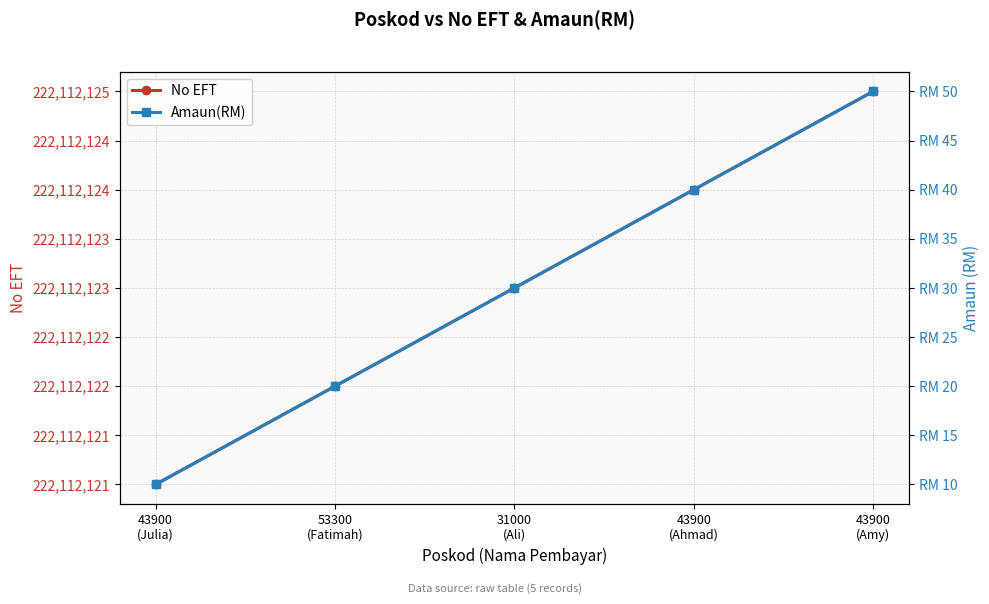

True or false: Amaun(RM) and No EFT cross at least once.

False